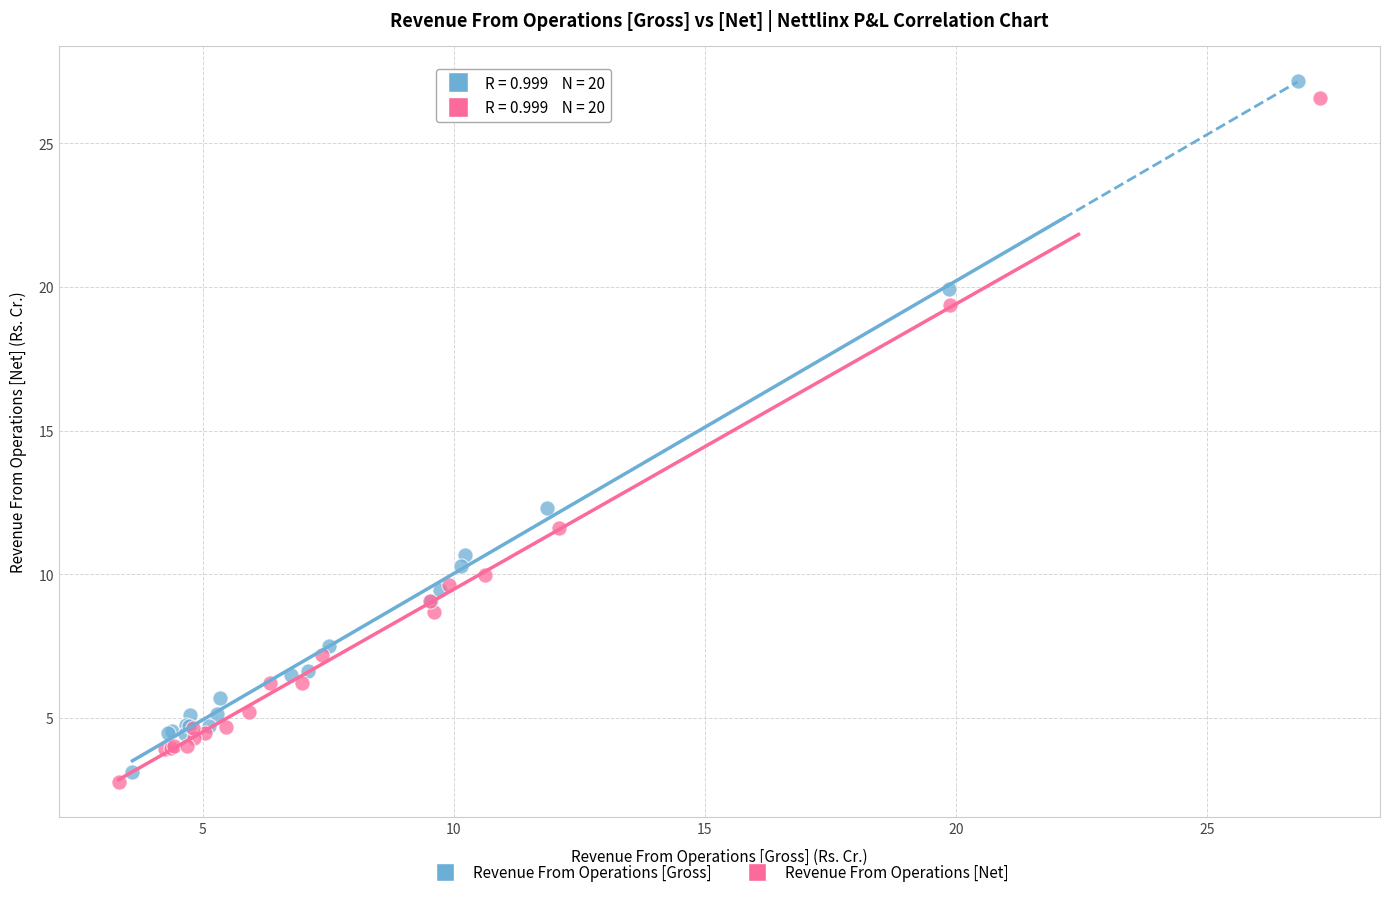

Which series contains the highest Y value?

Revenue From Operations [Gross]